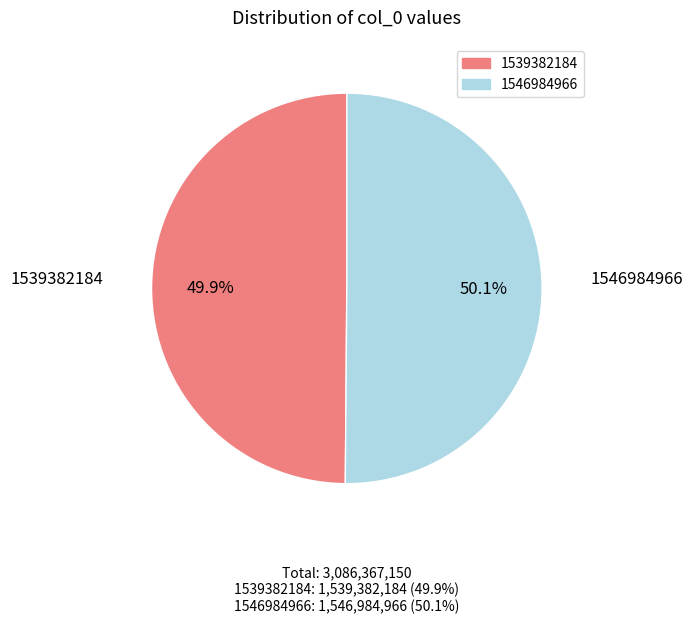

Is there a majority slice in this chart?

Yes